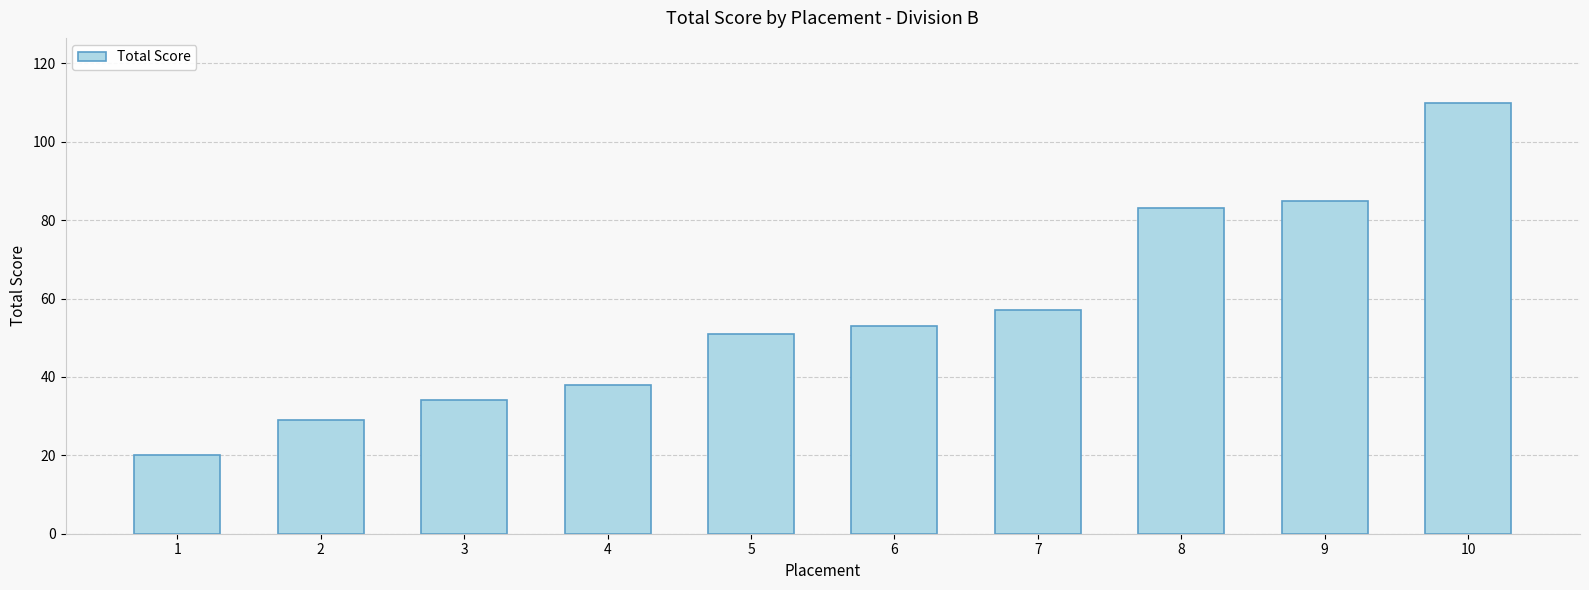

What is the sum of the values at 1 and 7?

77